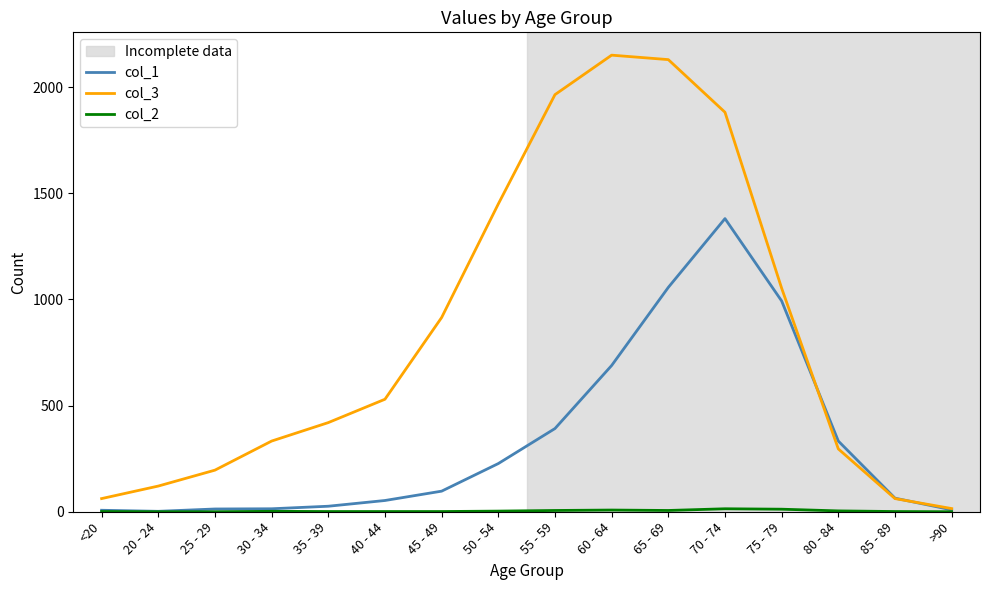

Is the value of col_1 at 40 - 44 greater than the value of col_3 at 55 - 59?

No